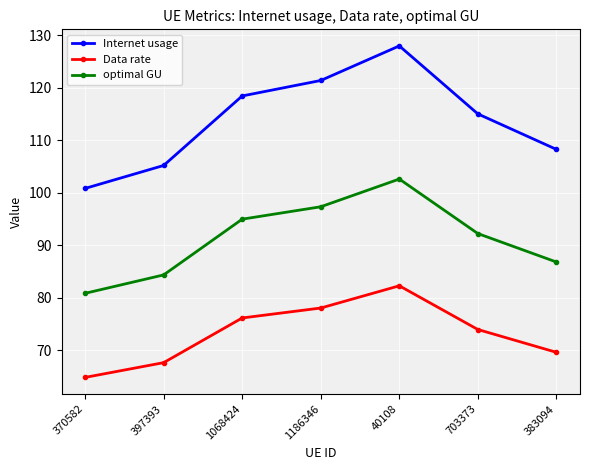

True or false: Data rate and optimal GU intersect in this chart.

False